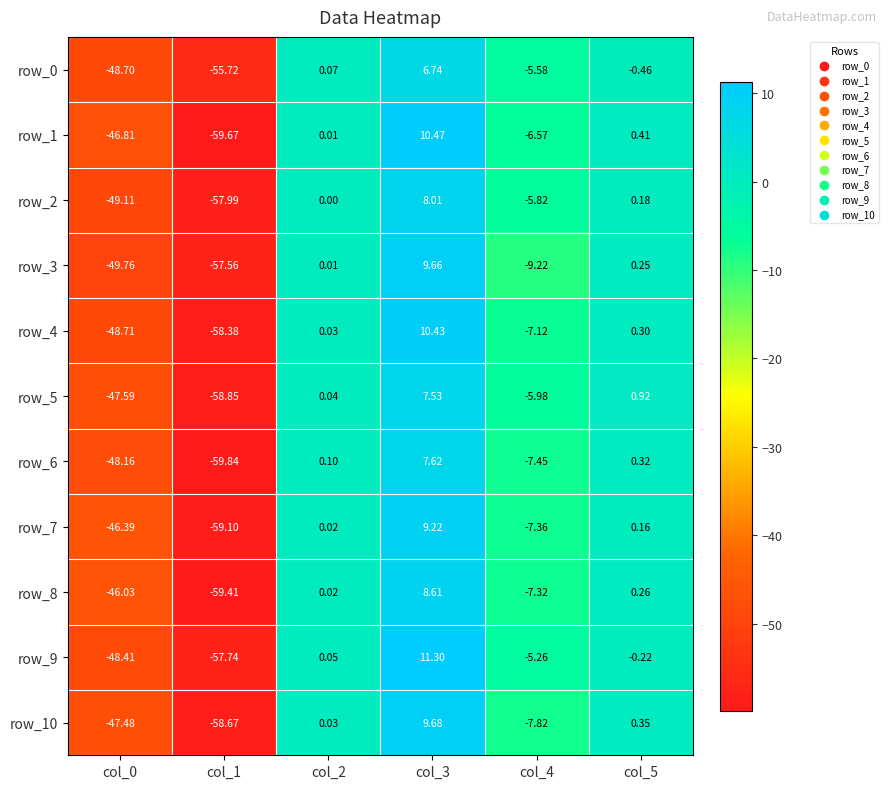

What is the approximate value of row_8 at col_5?

0.3